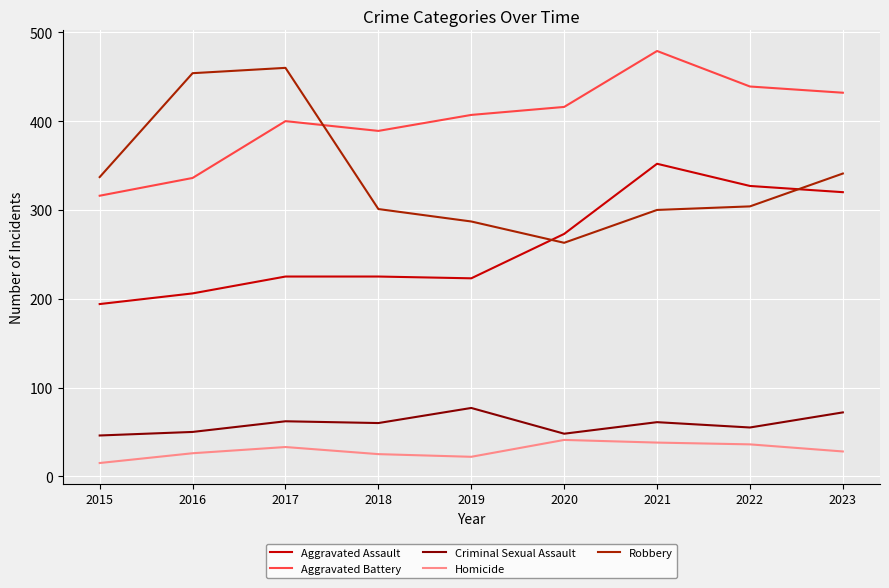

Read the Aggravated Assault value at 2019, to the nearest 50.

200